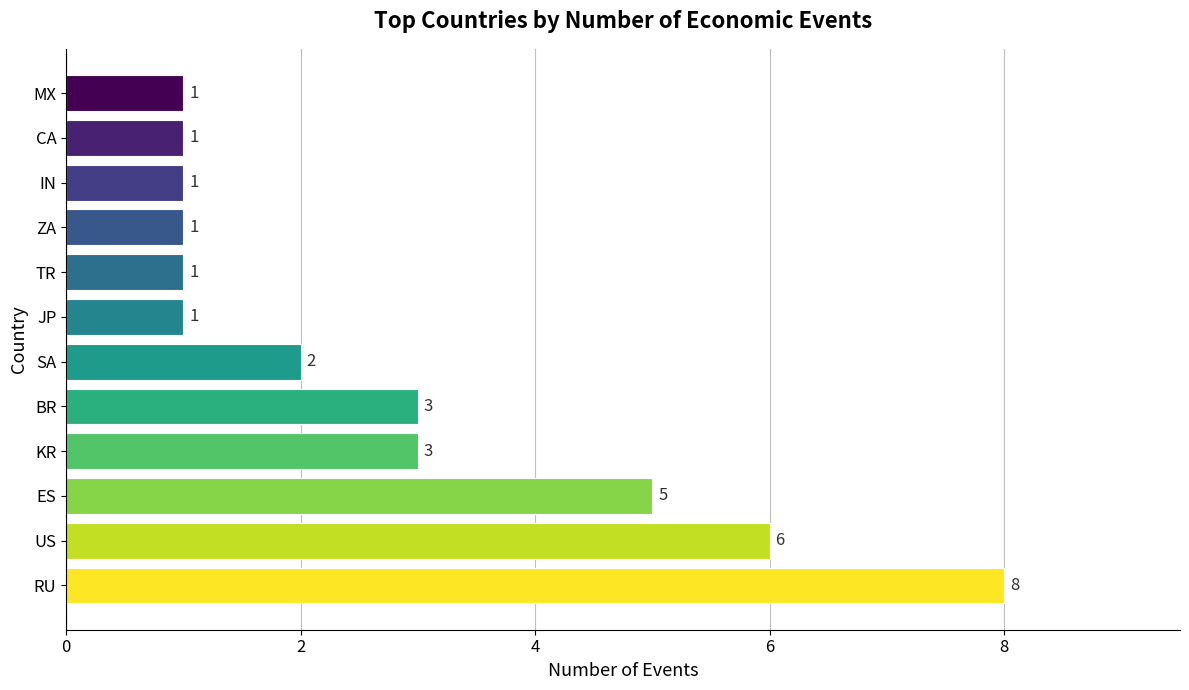

Read the value at ES.

5